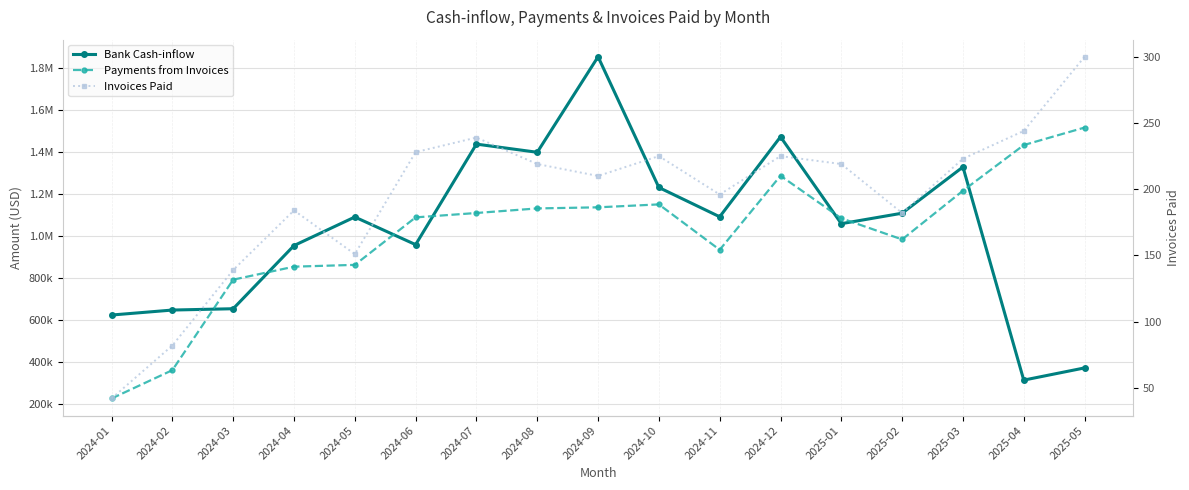

Reading left to right, extract all data points from this chart.

Bank Cash-inflow: 2024-01=622820.3	2024-02=646594.3	2024-03=652894.3	2024-04=954242.9	2024-05=1090447.9	2024-06=958661.1	2024-07=1438315.2	2024-08=1399337.3	2024-09=1855113.6	2024-10=1231327.5	2024-11=1091648.9	2024-12=1473181.1	2025-01=1058686.2	2025-02=1108701.4	2025-03=1329227.5	2025-04=312301.9	2025-05=370524.5
Payments from Invoices: 2024-01=224661.5	2024-02=359842.0	2024-03=791591.5	2024-04=853596.5	2024-05=862142.4	2024-06=1088753.2	2024-07=1109700.8	2024-08=1131460.5	2024-09=1136734.1	2024-10=1150678.5	2024-11=934045.8	2024-12=1287333.7	2025-01=1084286.1	2025-02=983487.4	2025-03=1215910.3	2025-04=1433729.9	2025-05=1517289.9
Invoices Paid: 2024-01=42.0	2024-02=82.0	2024-03=139.0	2024-04=184.0	2024-05=151.0	2024-06=228.0	2024-07=239.0	2024-08=219.0	2024-09=210.0	2024-10=225.0	2024-11=196.0	2024-12=225.0	2025-01=219.0	2025-02=182.0	2025-03=223.0	2025-04=244.0	2025-05=300.0